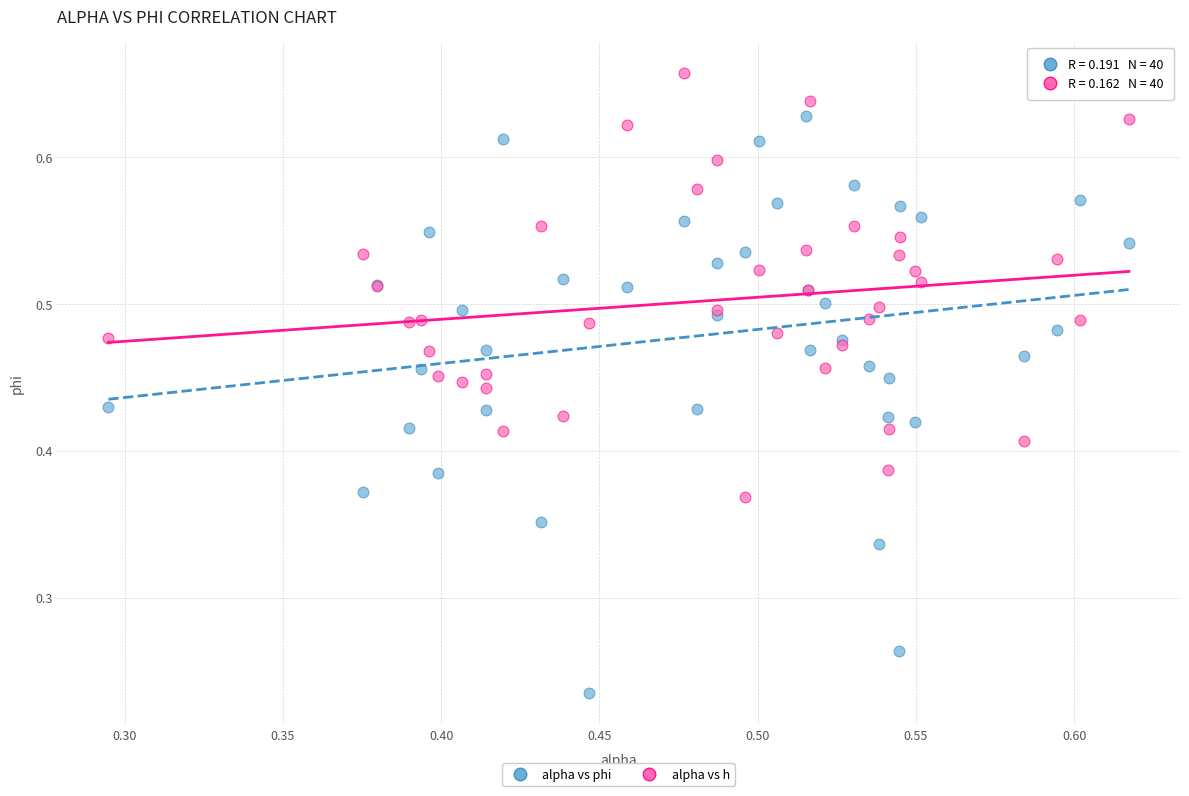

Which series has the largest Y range (max minus min)?

alpha vs phi